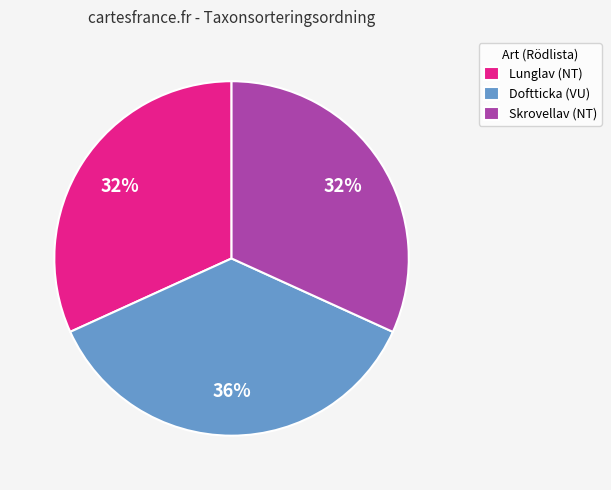

What is the ratio of the value at Skrovellav (NT) to the value at Doftticka (VU)?

0.9